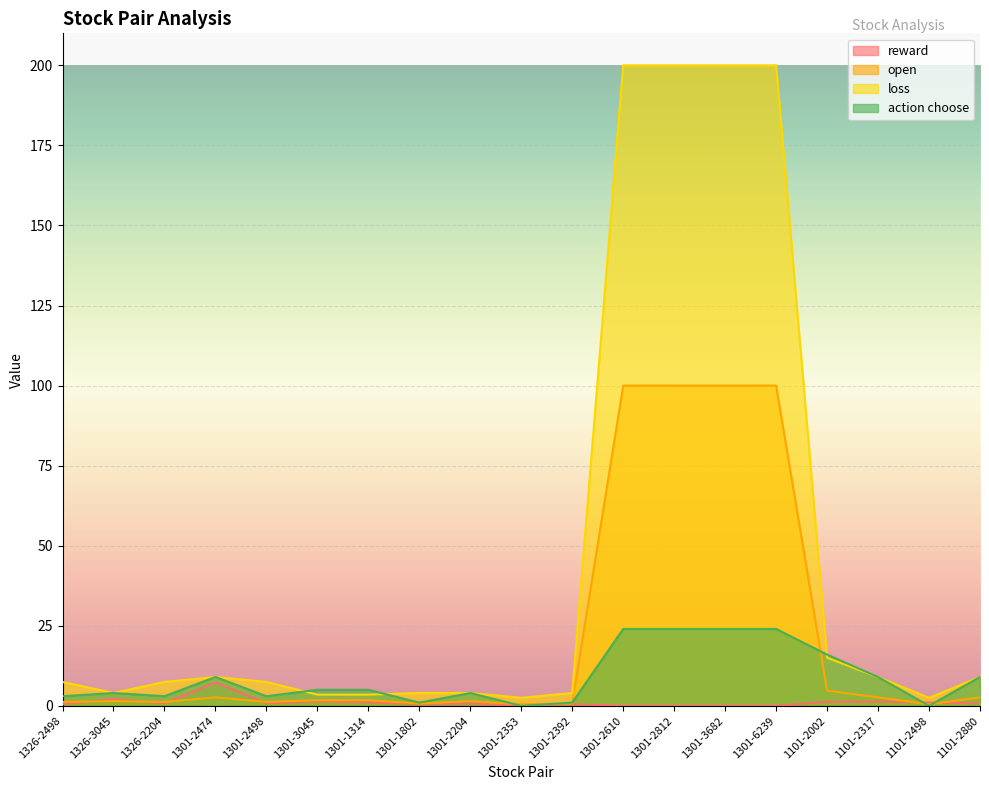

Reading right to left, extract all data points from this chart.

reward: 1101-2880=0.8	1101-2498=1.0	1101-2317=1.4	1101-2002=1.2	1301-6239=0.0	1301-3682=0.0	1301-2812=0.0	1301-2610=0.0	1301-2392=0.5	1301-2353=0.1	1301-2204=0.7	1301-1802=0.5	1301-1314=1.1	1301-3045=1.4	1301-2498=0.8	1301-2474=7.3	1326-2204=0.8	1326-3045=2.1	1326-2498=0.5
open: 1101-2880=2.6	1101-2498=0.5	1101-2317=2.6	1101-2002=4.8	1301-6239=100.0	1301-3682=100.0	1301-2812=100.0	1301-2610=100.0	1301-2392=0.7	1301-2353=0.5	1301-2204=1.5	1301-1802=0.7	1301-1314=1.7	1301-3045=1.7	1301-2498=1.2	1301-2474=2.6	1326-2204=1.2	1326-3045=1.5	1326-2498=1.2
loss: 1101-2880=9.0	1101-2498=2.5	1101-2317=9.0	1101-2002=15.0	1301-6239=200.0	1301-3682=200.0	1301-2812=200.0	1301-2610=200.0	1301-2392=4.0	1301-2353=2.5	1301-2204=4.0	1301-1802=4.0	1301-1314=3.5	1301-3045=3.5	1301-2498=7.5	1301-2474=9.0	1326-2204=7.5	1326-3045=4.0	1326-2498=7.5
action choose: 1101-2880=9.0	1101-2498=0.0	1101-2317=9.0	1101-2002=16.0	1301-6239=24.0	1301-3682=24.0	1301-2812=24.0	1301-2610=24.0	1301-2392=1.0	1301-2353=0.0	1301-2204=4.0	1301-1802=1.0	1301-1314=5.0	1301-3045=5.0	1301-2498=3.0	1301-2474=9.0	1326-2204=3.0	1326-3045=4.0	1326-2498=3.0